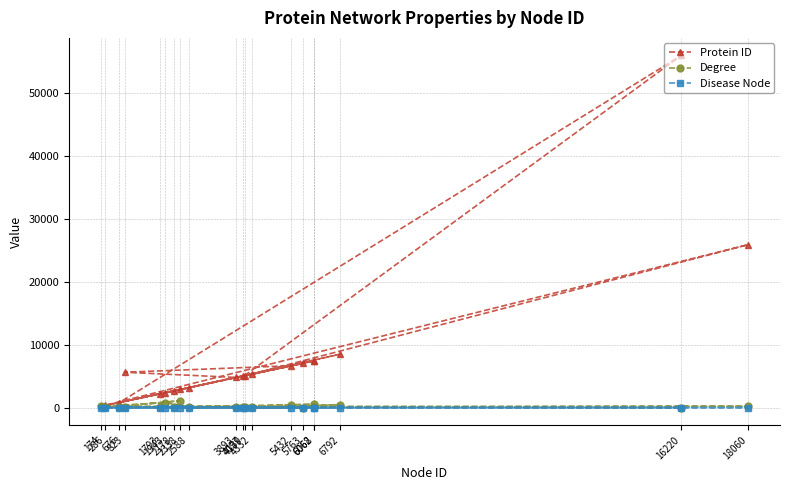

Which series has the largest total across all categories?

Protein ID